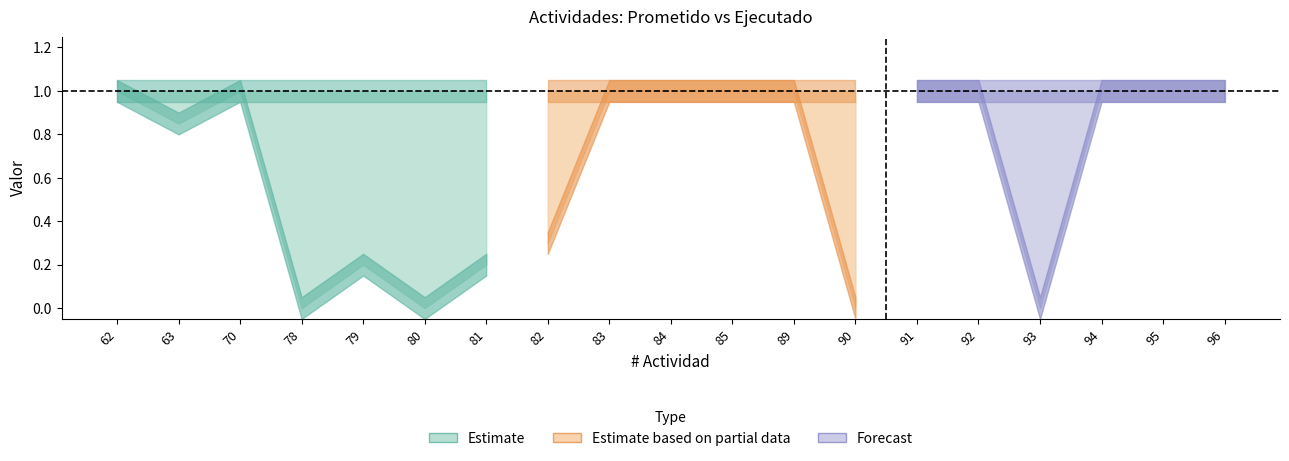

Count the Ejecutado values in the range 0 to 1.

19